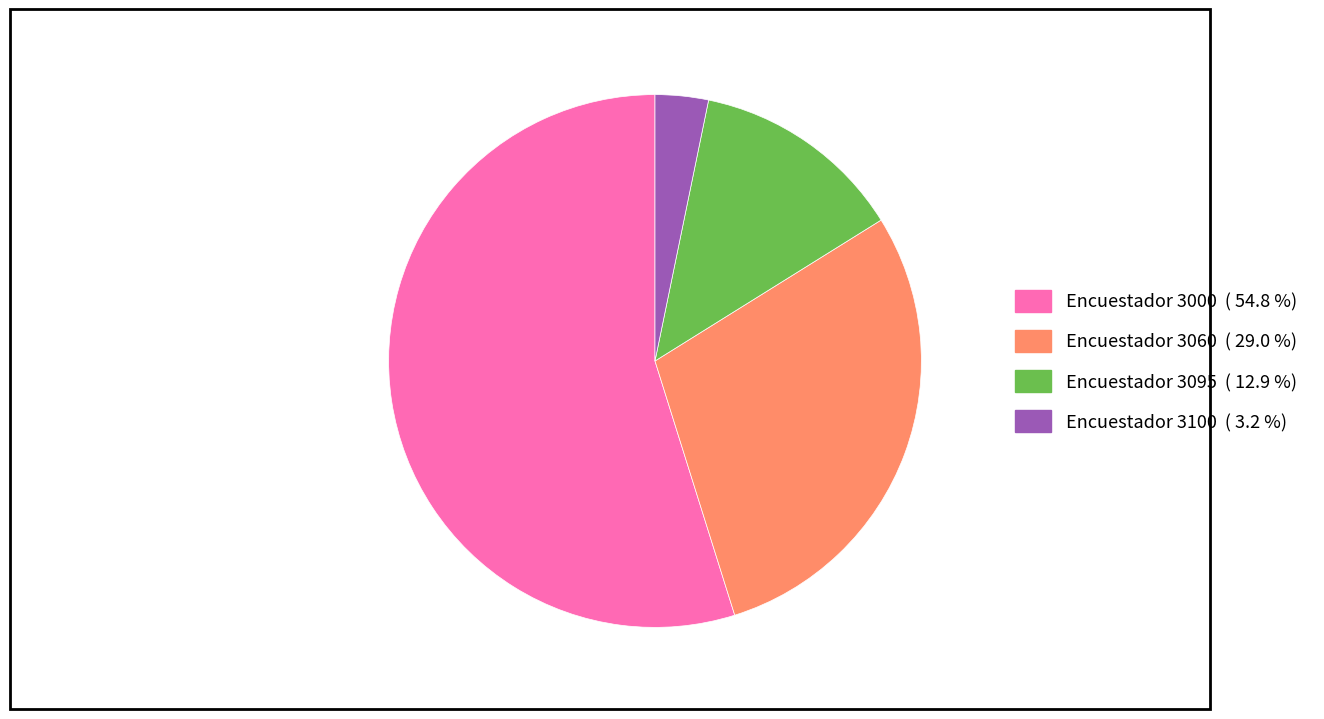

Count the number of slices in the pie.

4